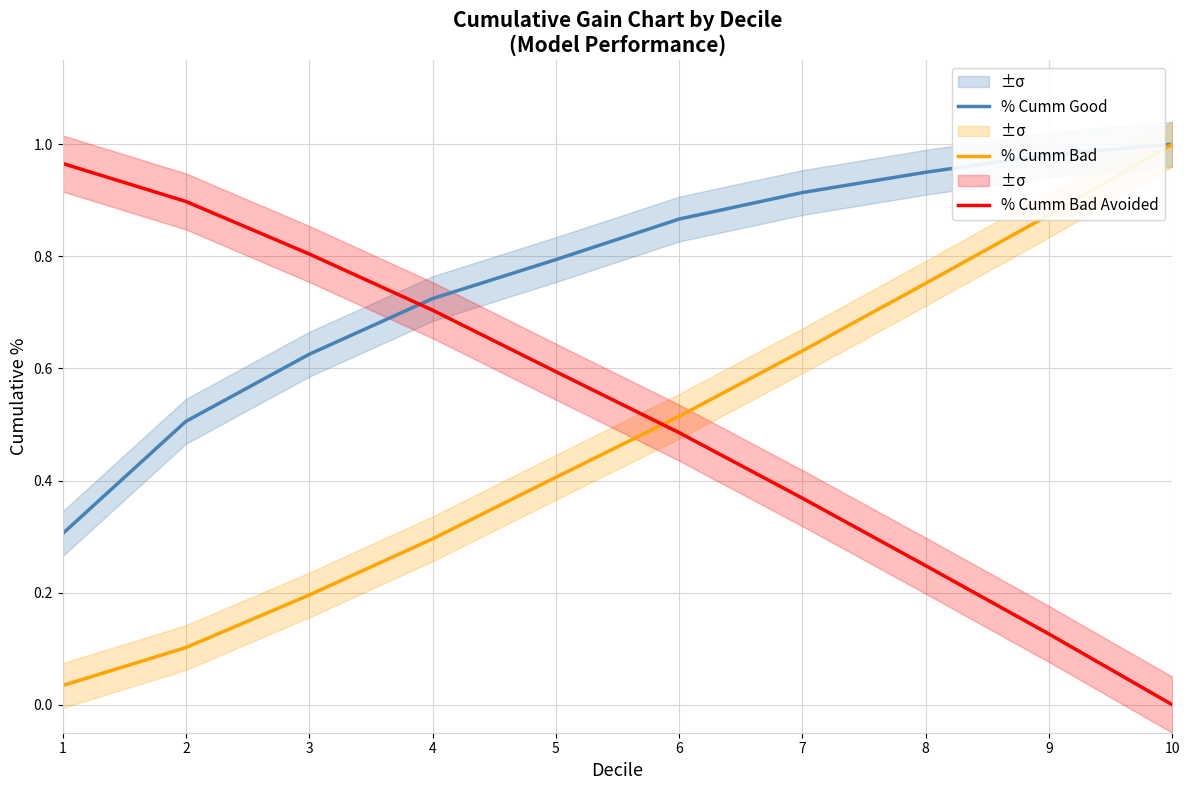

Which has a higher value, 6 or 2?

6